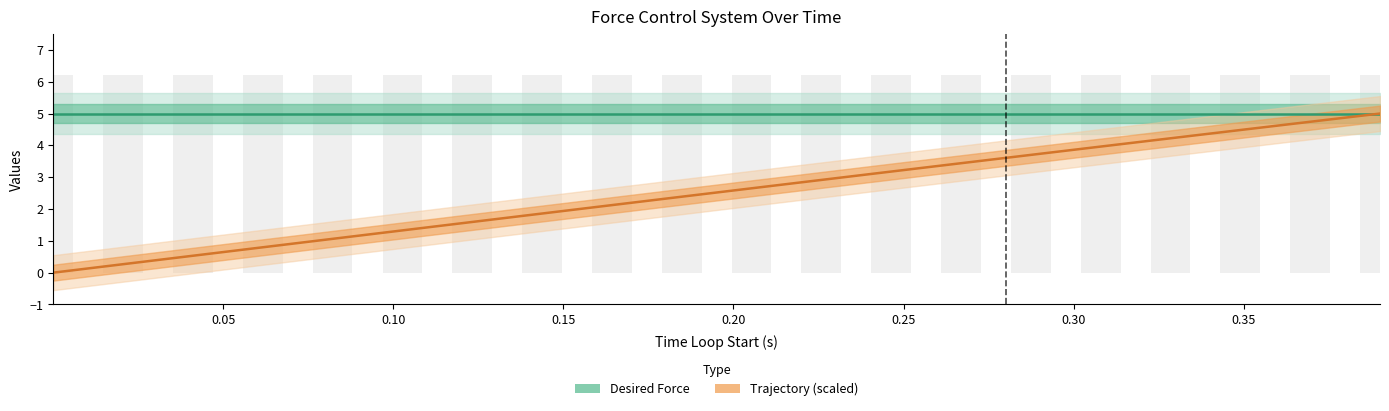

What is the highest value of the Desired Force series?

5.0